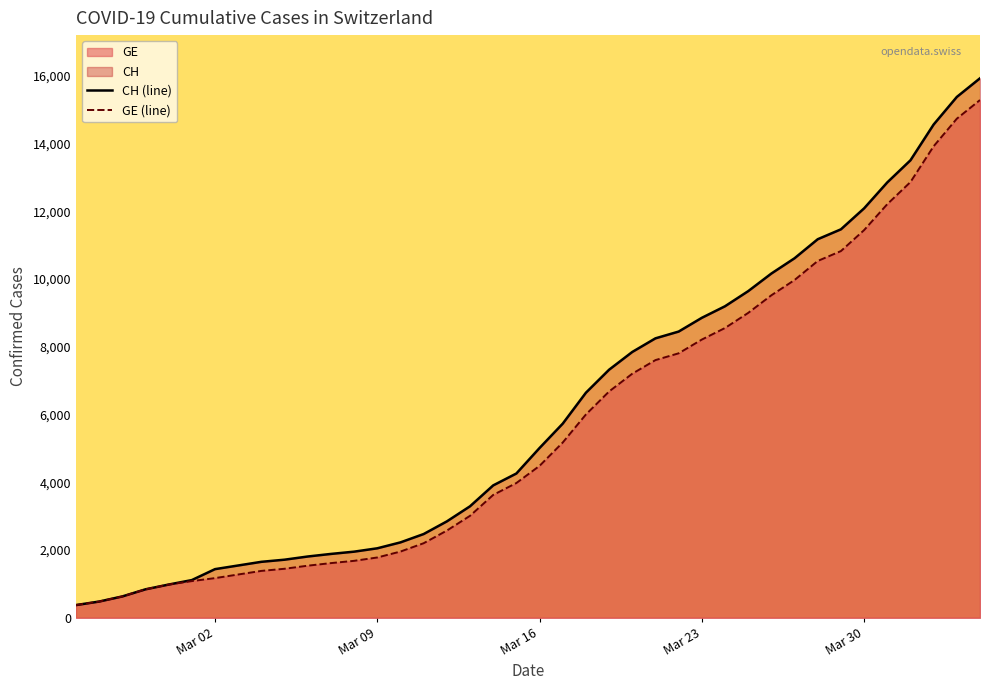

Reading left to right, extract all data points from this chart.

CH (line): 375	479	630	840	981	1113	1436	1544	1652	1715	1809	1885	1952	2051	2226	2472	2845	3291	3908	4259	5012	5731	6644	7323	7847	8249	8449	8855	9196	9642	10162	10613	11175	11467	12086	12852	13505	14561	15375	15926
GE (line): 375	479	630	840	981	1083	1171	1278	1384	1447	1538	1614	1681	1780	1955	2201	2574	3010	3627	3978	4485	5174	6002	6681	7205	7607	7807	8213	8554	9000	9520	9971	10533	10825	11444	12210	12863	13919	14733	15284